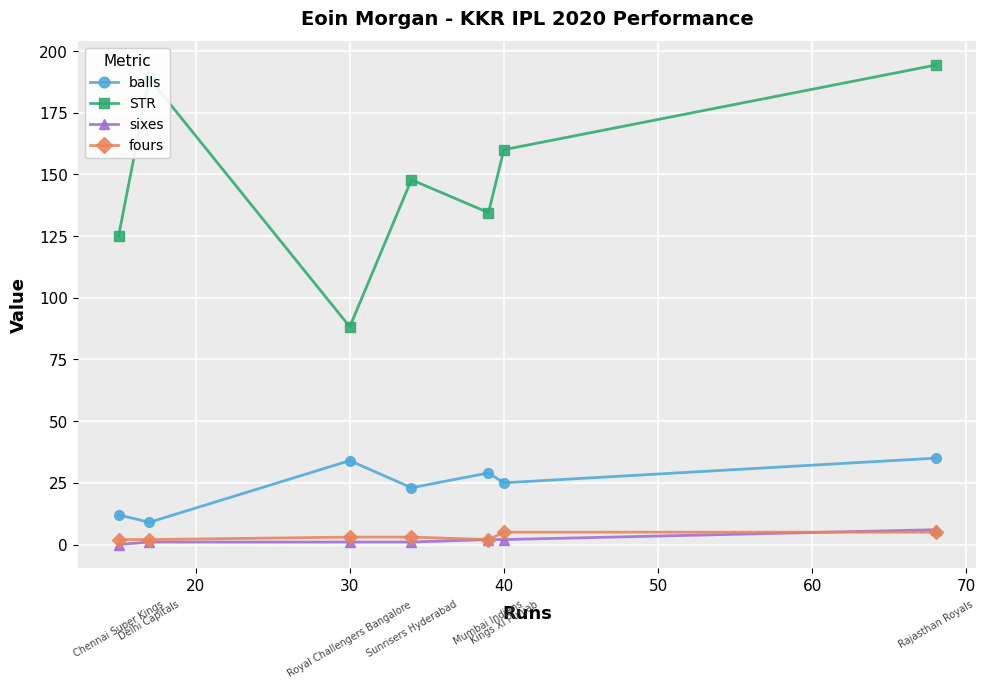

What is the greatest value displayed?

194.3